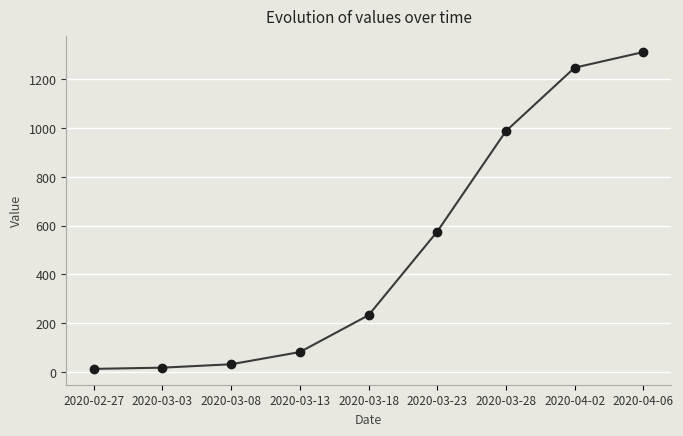

How many distinct data groups are displayed?

1